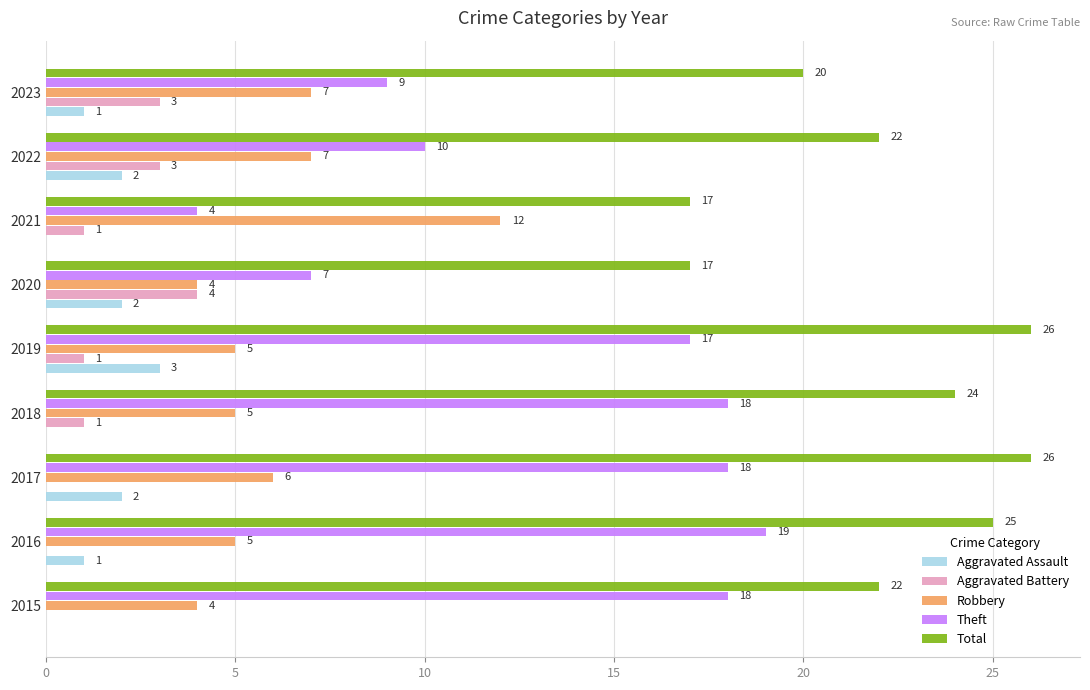

What is the maximum value for Theft?

19